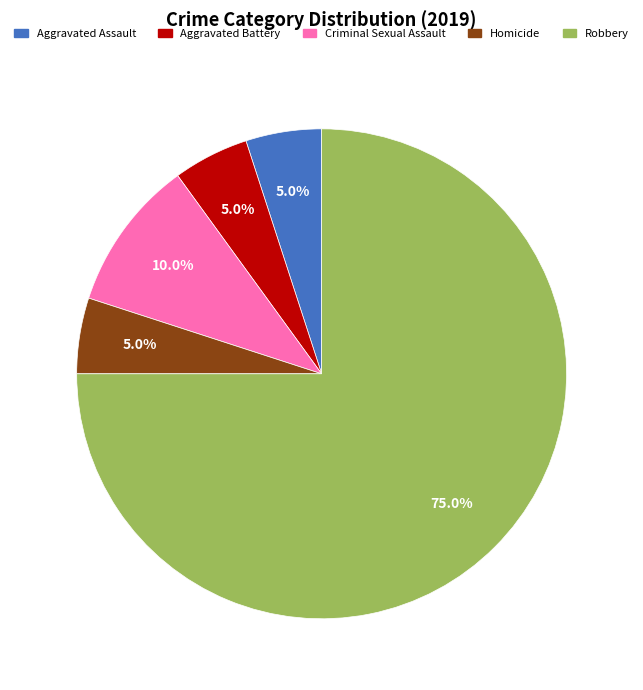

Which has a higher value, Robbery or Aggravated Assault?

Robbery